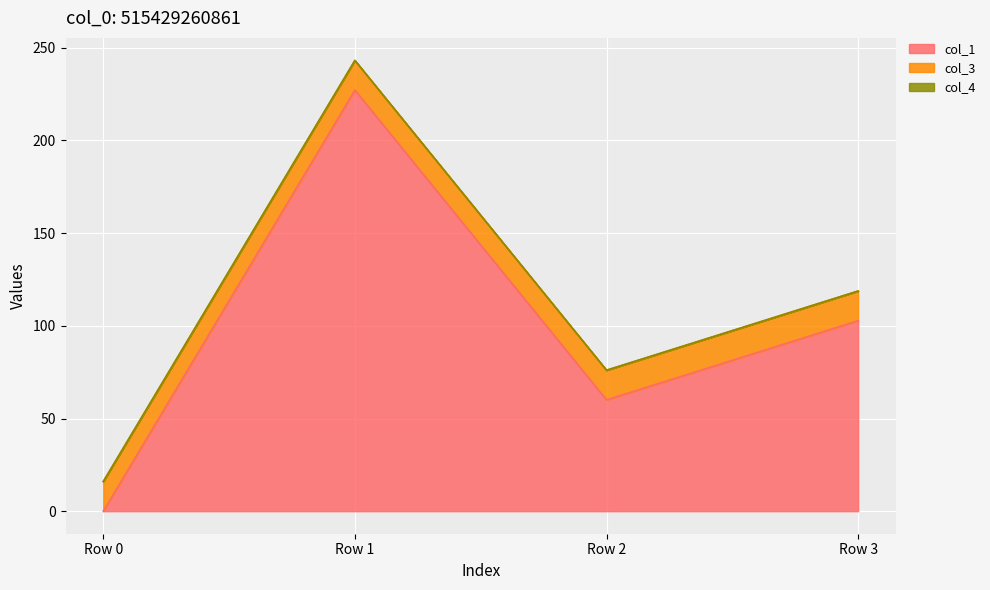

Which series has the largest range (max minus min)?

col_1